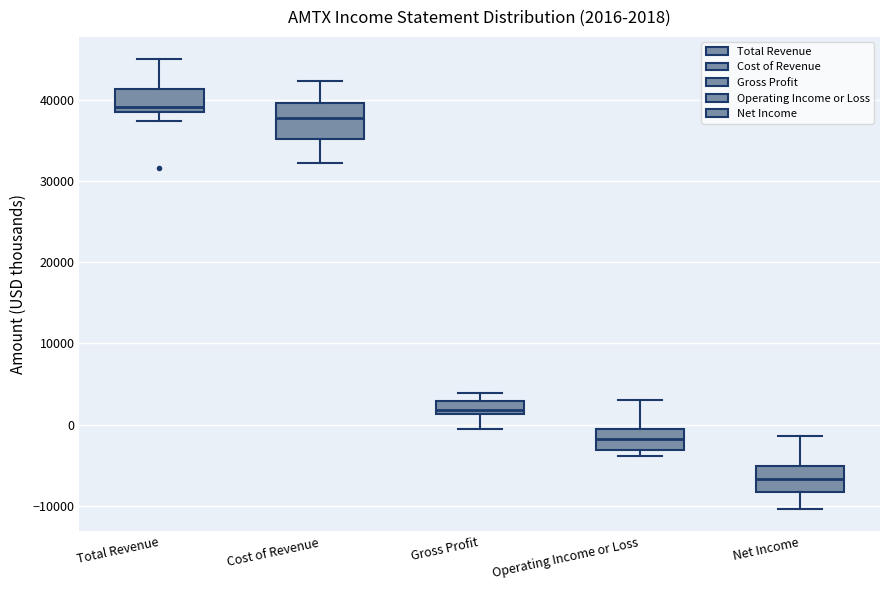

Comparing the boxes themselves (not the whiskers), which one is the tallest?

Cost of Revenue